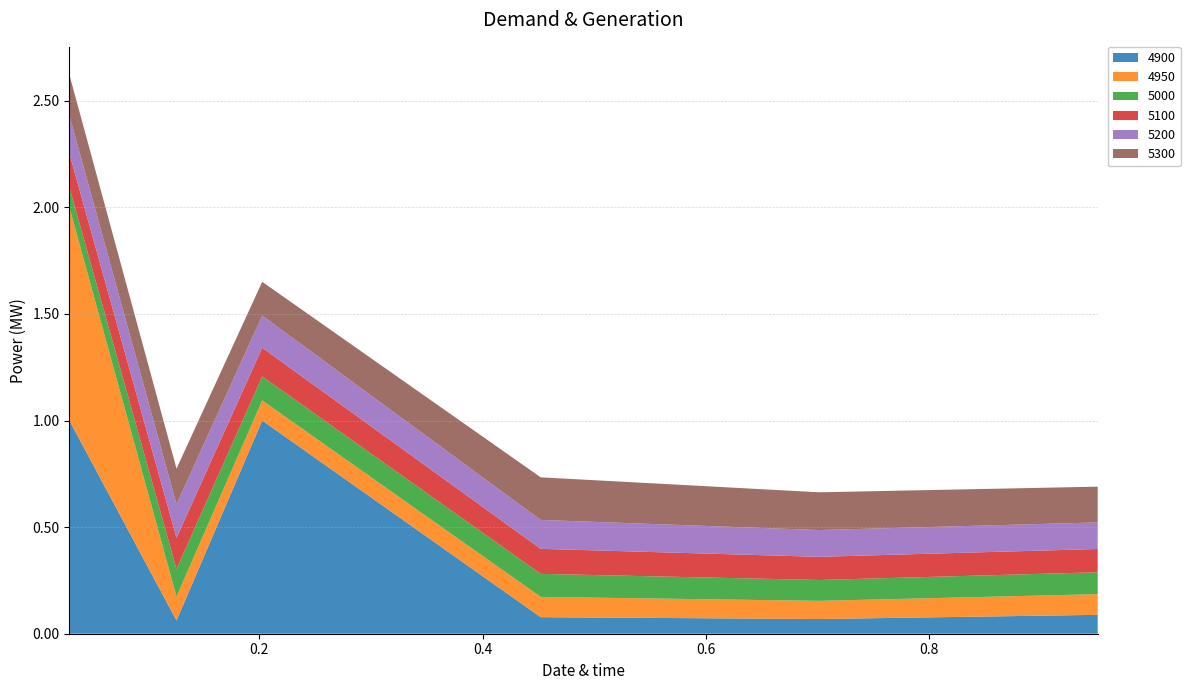

Reading left to right, transcribe all the data shown in this chart.

4900: 0.03013698630136986=1.0	0.126027397260274=0.1	0.2027397260273973=1.0	0.4520547945205479=0.1	0.7013698630136986=0.1	0.9506849315068493=0.1
4950: 0.03013698630136986=1.0	0.126027397260274=0.1	0.2027397260273973=0.1	0.4520547945205479=0.1	0.7013698630136986=0.1	0.9506849315068493=0.1
5000: 0.03013698630136986=0.1	0.126027397260274=0.1	0.2027397260273973=0.1	0.4520547945205479=0.1	0.7013698630136986=0.1	0.9506849315068493=0.1
5100: 0.03013698630136986=0.2	0.126027397260274=0.1	0.2027397260273973=0.1	0.4520547945205479=0.1	0.7013698630136986=0.1	0.9506849315068493=0.1
5200: 0.03013698630136986=0.2	0.126027397260274=0.2	0.2027397260273973=0.2	0.4520547945205479=0.1	0.7013698630136986=0.1	0.9506849315068493=0.1
5300: 0.03013698630136986=0.2	0.126027397260274=0.2	0.2027397260273973=0.2	0.4520547945205479=0.2	0.7013698630136986=0.2	0.9506849315068493=0.2